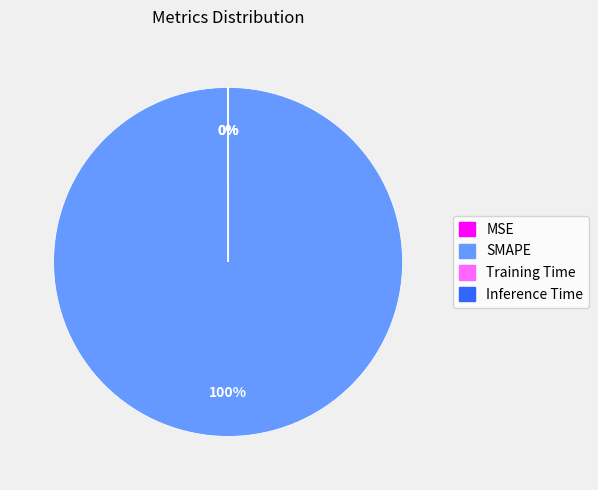

Which slice is the largest?

SMAPE